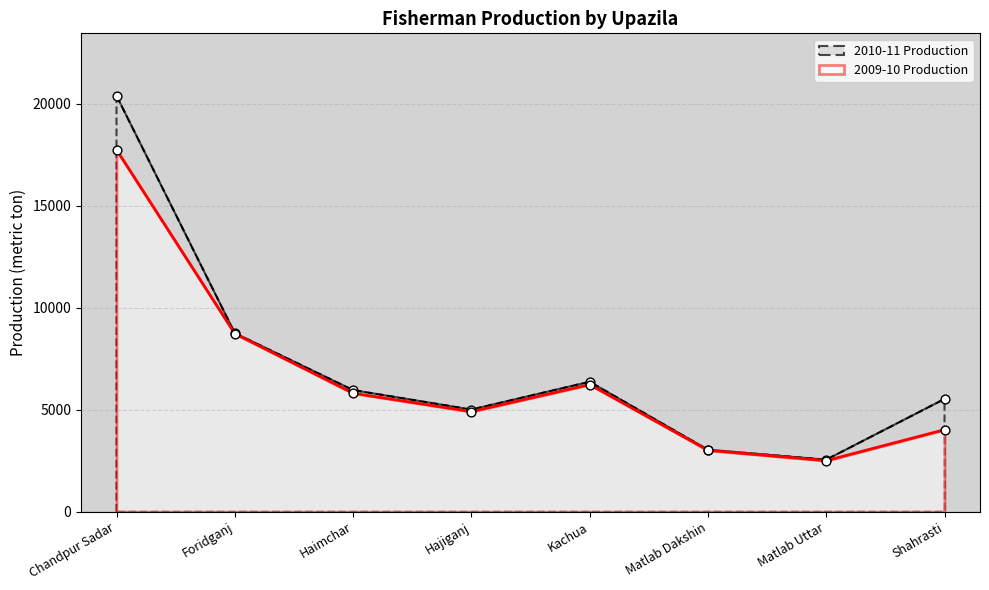

What are all the series names shown in the legend?

2010-11 Production, 2009-10 Production